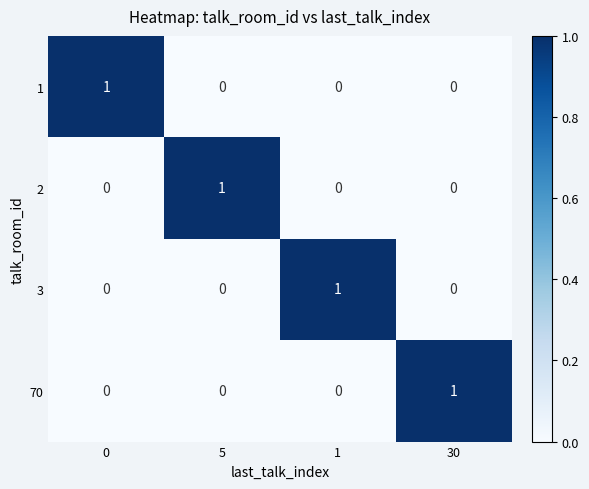

Count the 70 values in the range 0 to 1.

4